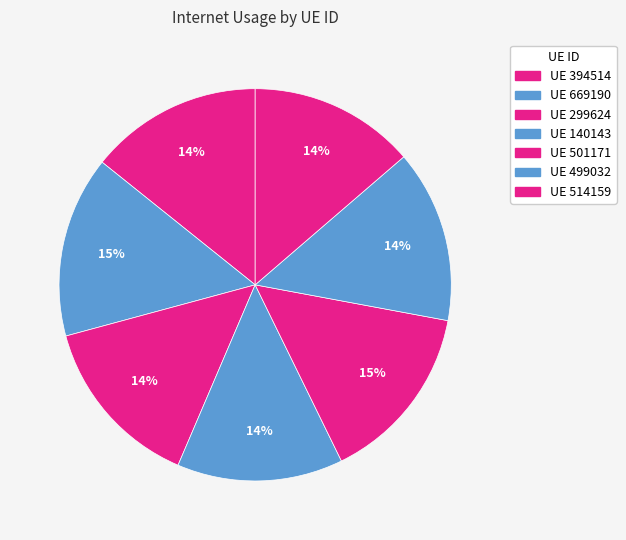

How many segments does this pie chart have?

7